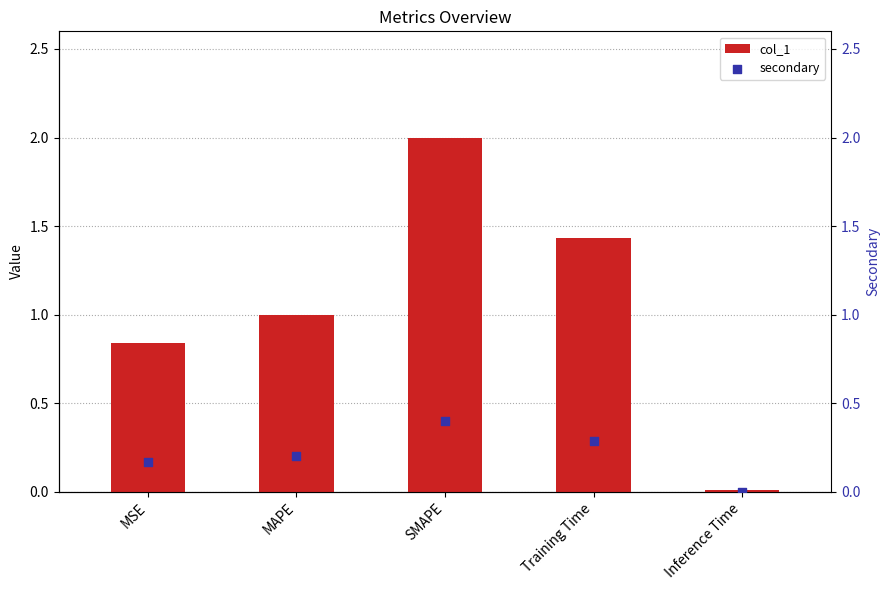

At which category is the sum across all series the highest?

SMAPE